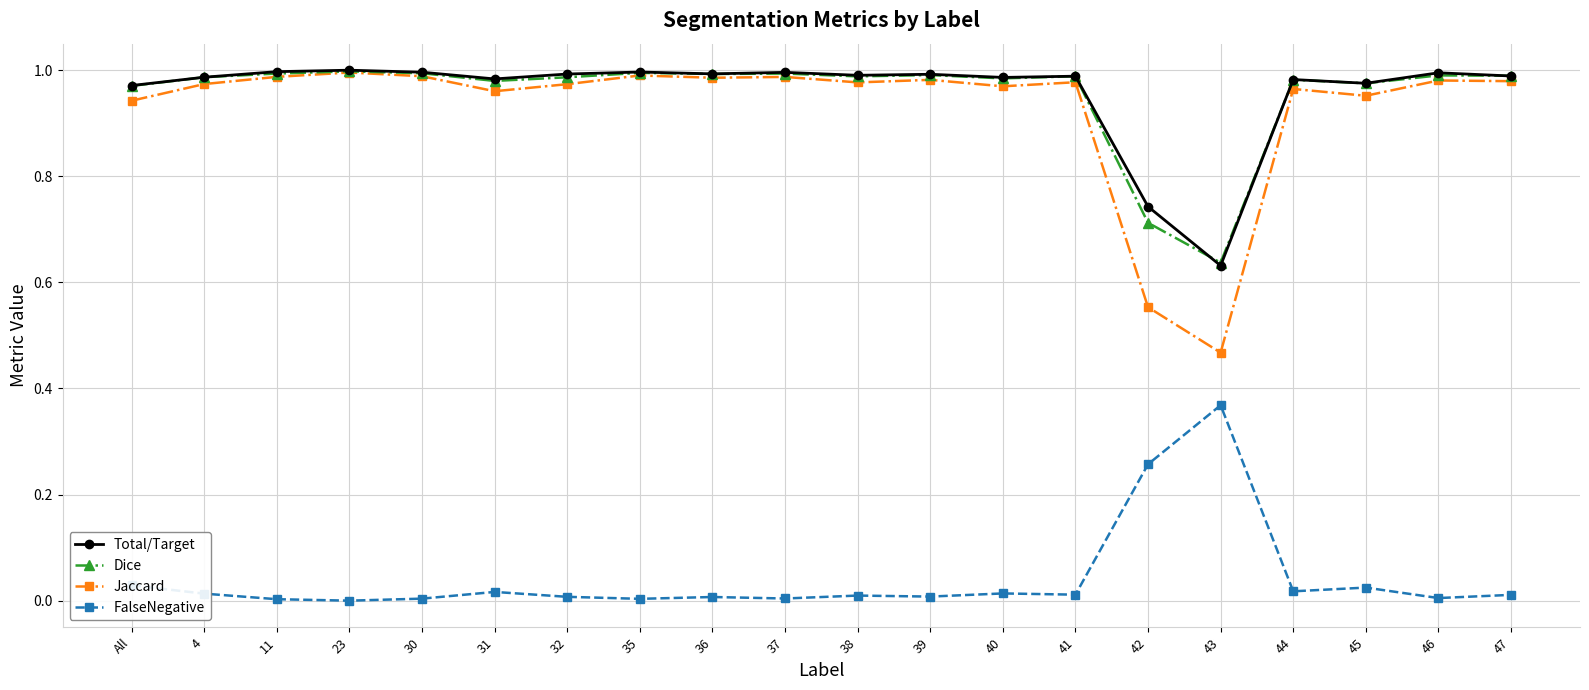

What is the total value across all series at 11?

3.0